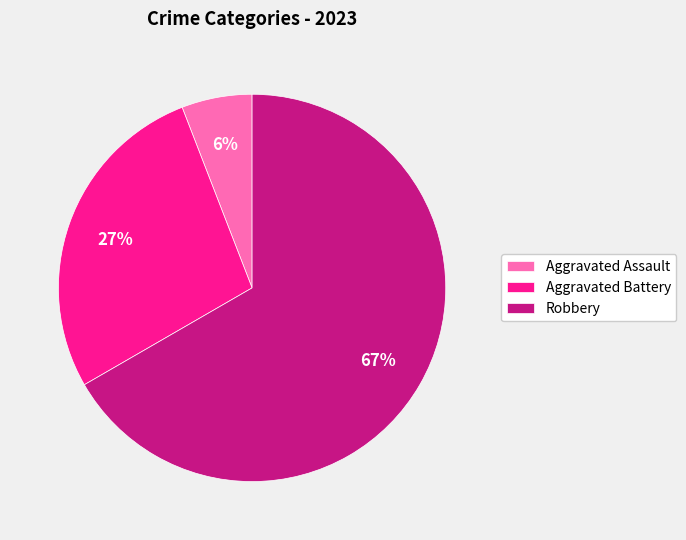

Rank the categories by value from lowest to highest.

Aggravated Assault, Aggravated Battery, Robbery